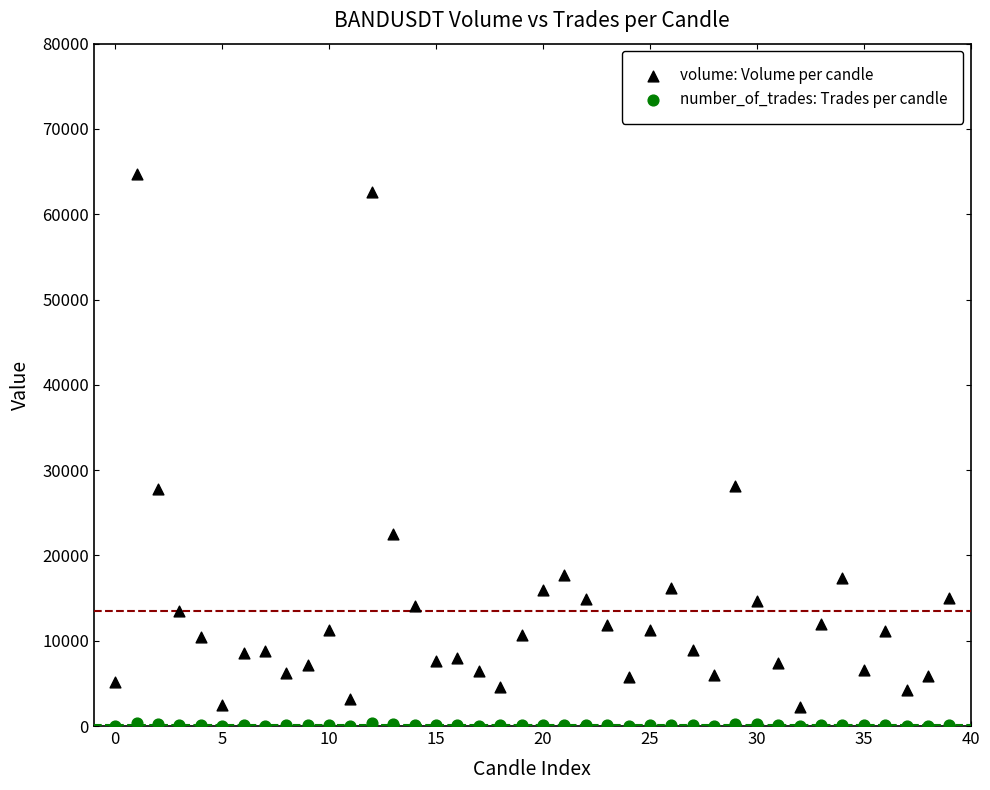

Which series has the largest Y range (max minus min)?

volume: Volume per candle